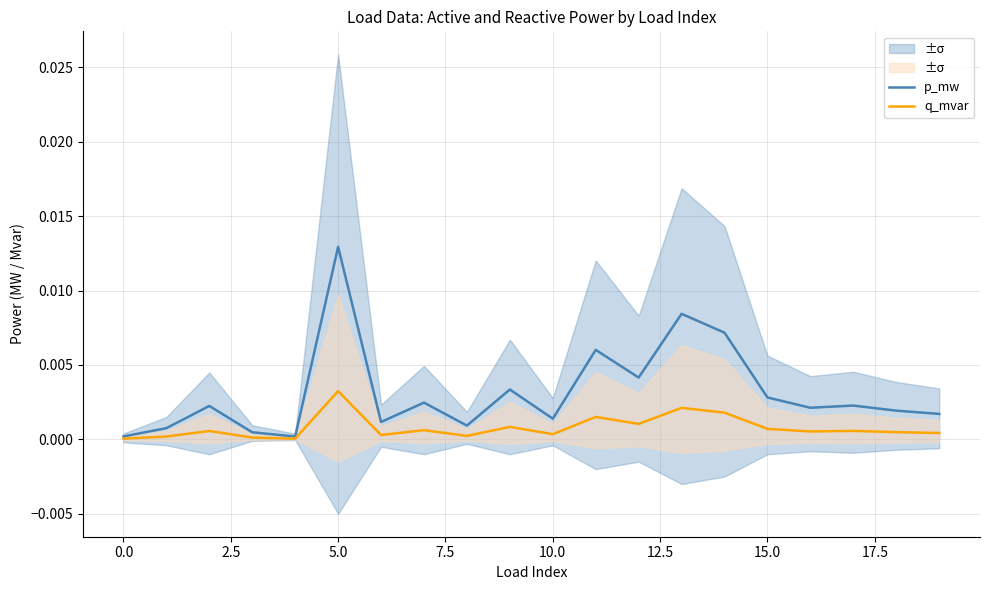

Does the chart have visible grid lines?

Yes